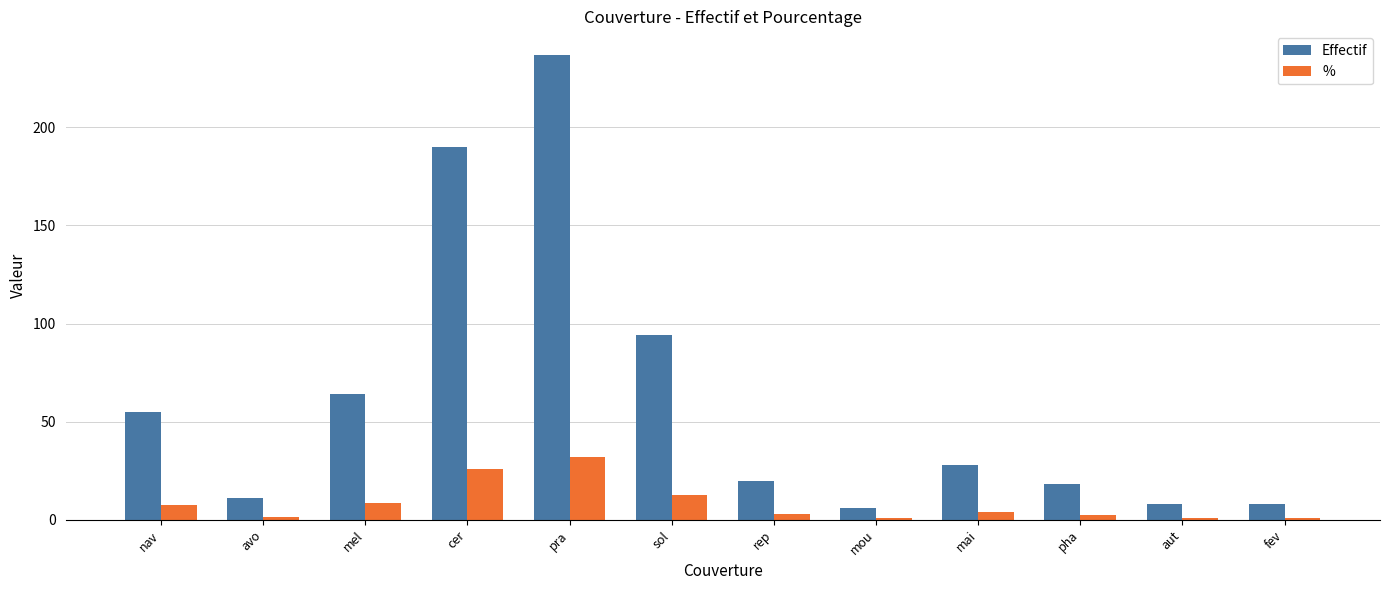

The value of % at cer is 25.7. True or false?

True